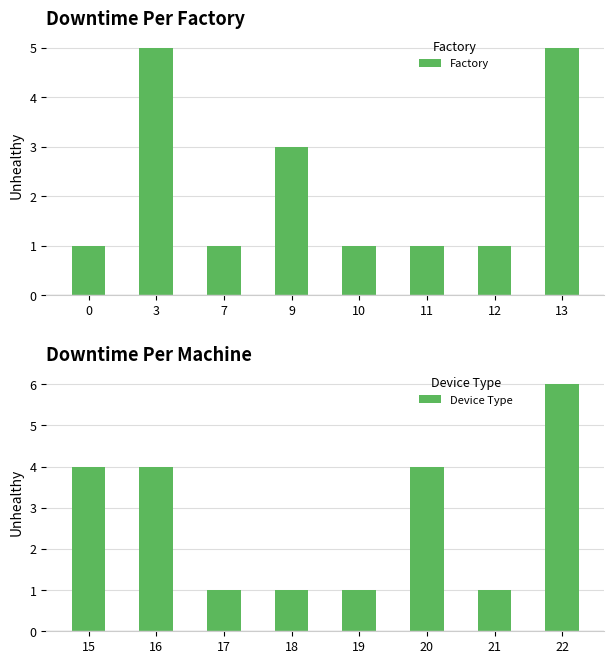

Reading left to right, extract all data points from this chart.

Factory: 1	5	1	3	1	1	1	5
Device Type: 4	4	1	1	1	4	1	6